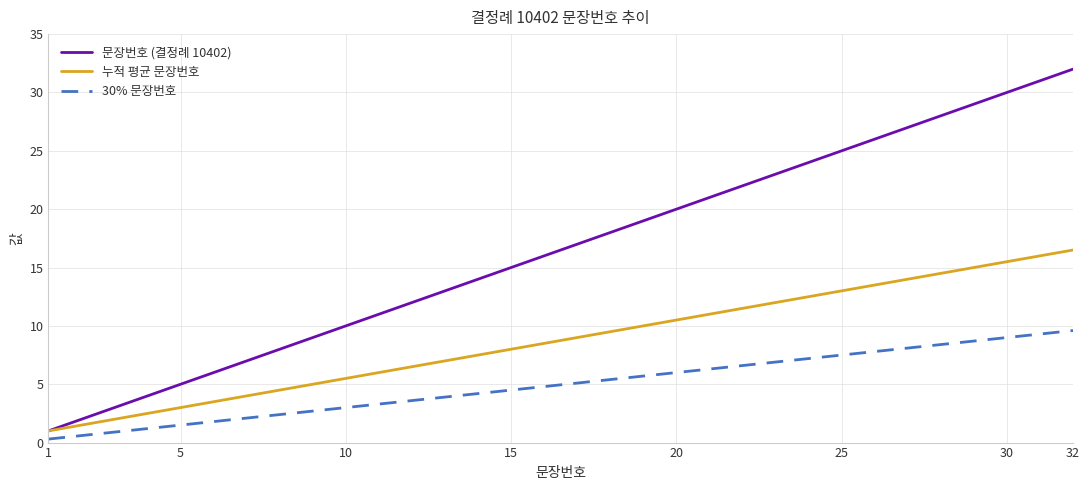

Rank the series by their average value, from lowest to highest.

30% 문장번호, 누적 평균 문장번호, 문장번호 (결정례 10402)